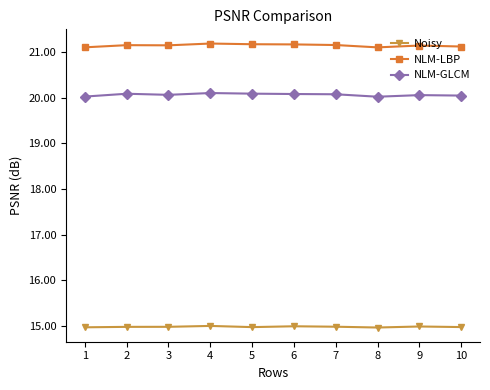

True or false: NLM-GLCM and Noisy intersect in this chart.

False